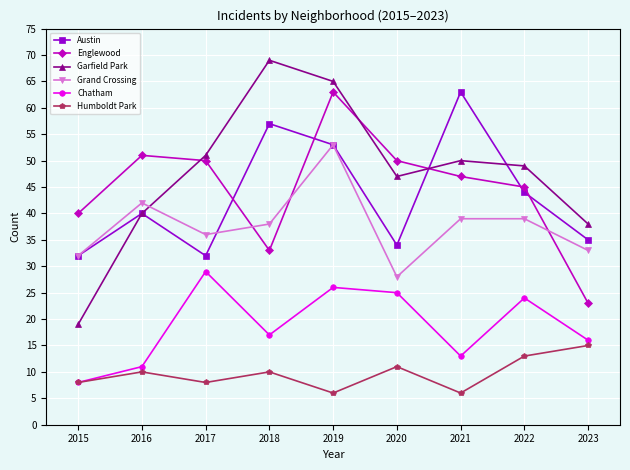

True or false: Chatham and Englewood intersect in this chart.

False